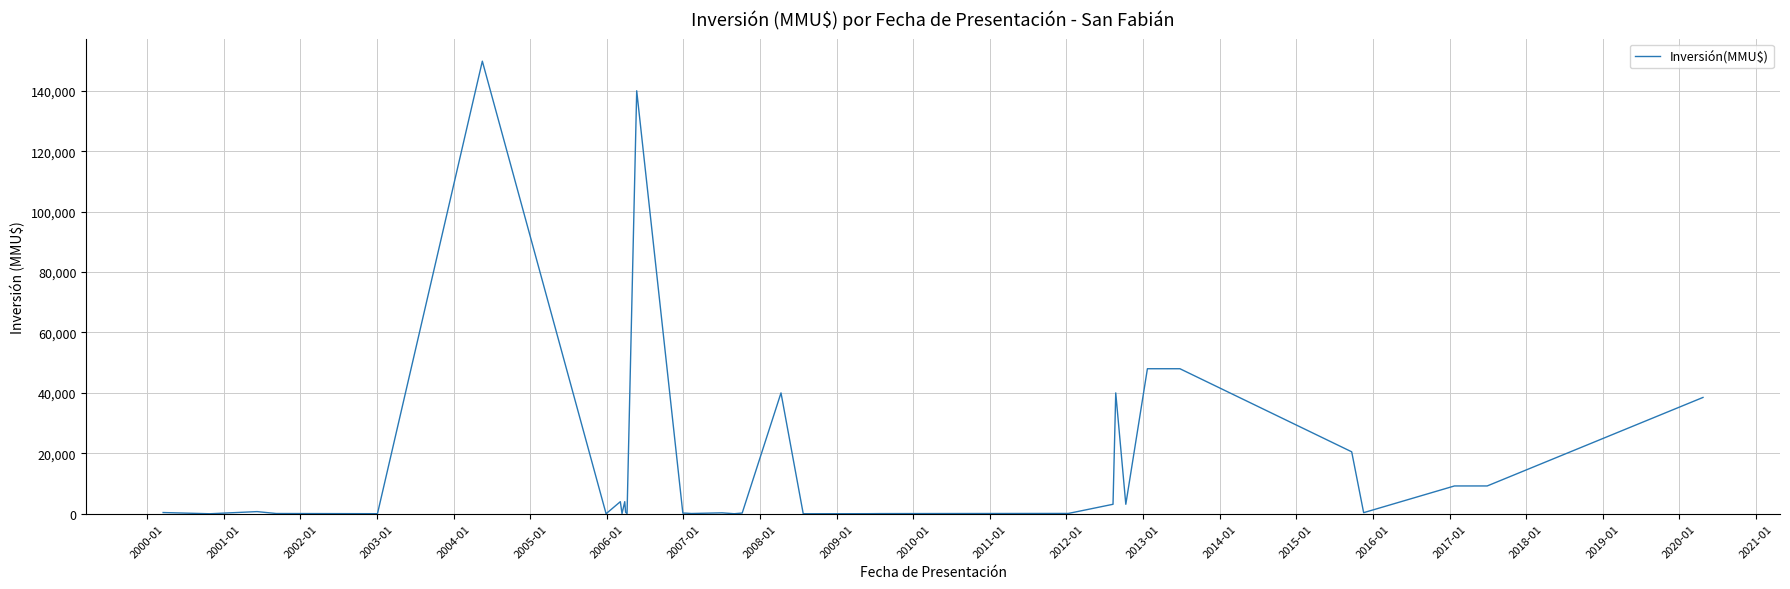

How many lines are shown in the chart?

1